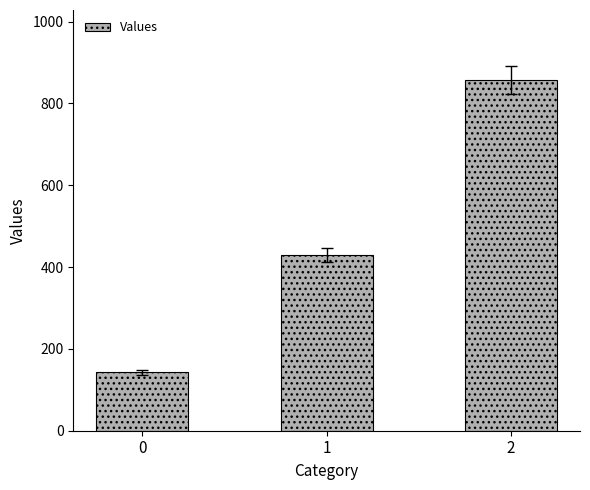

List the labels in order of value, largest first.

2, 1, 0